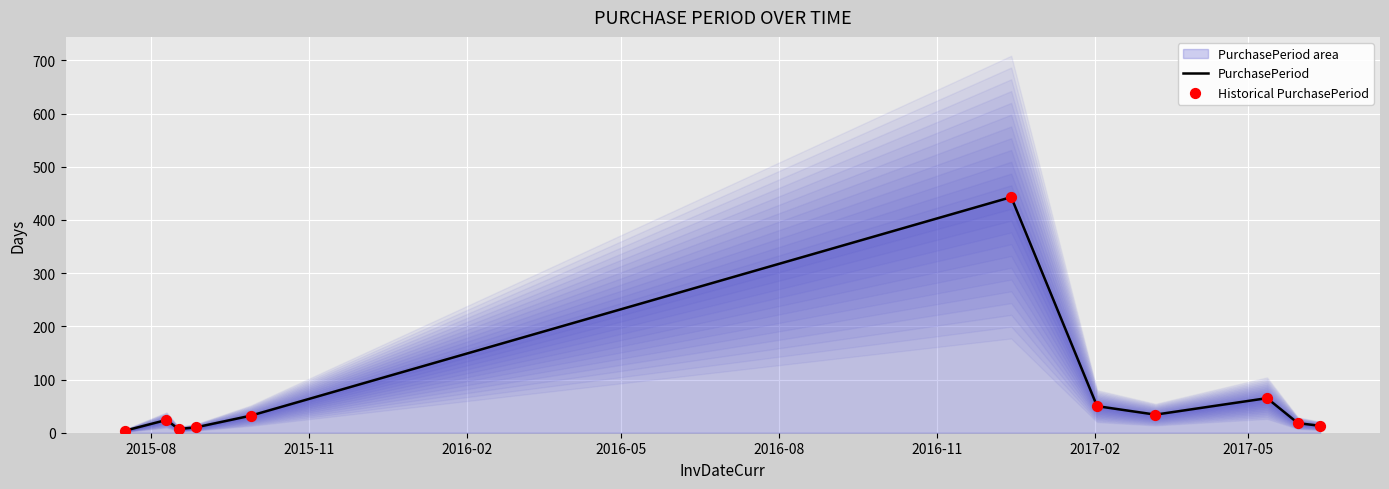

What is the highest value of the PurchasePeriod series?

443